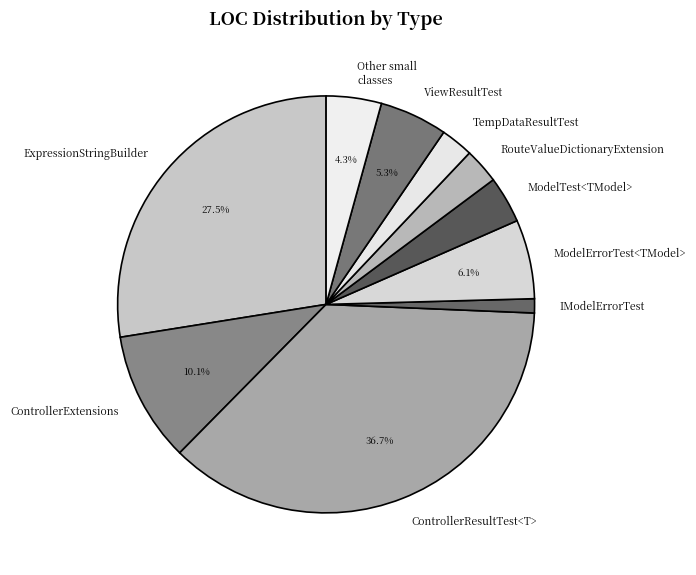

To the nearest percent, what percentage of the pie is ControllerExtensions?

10%